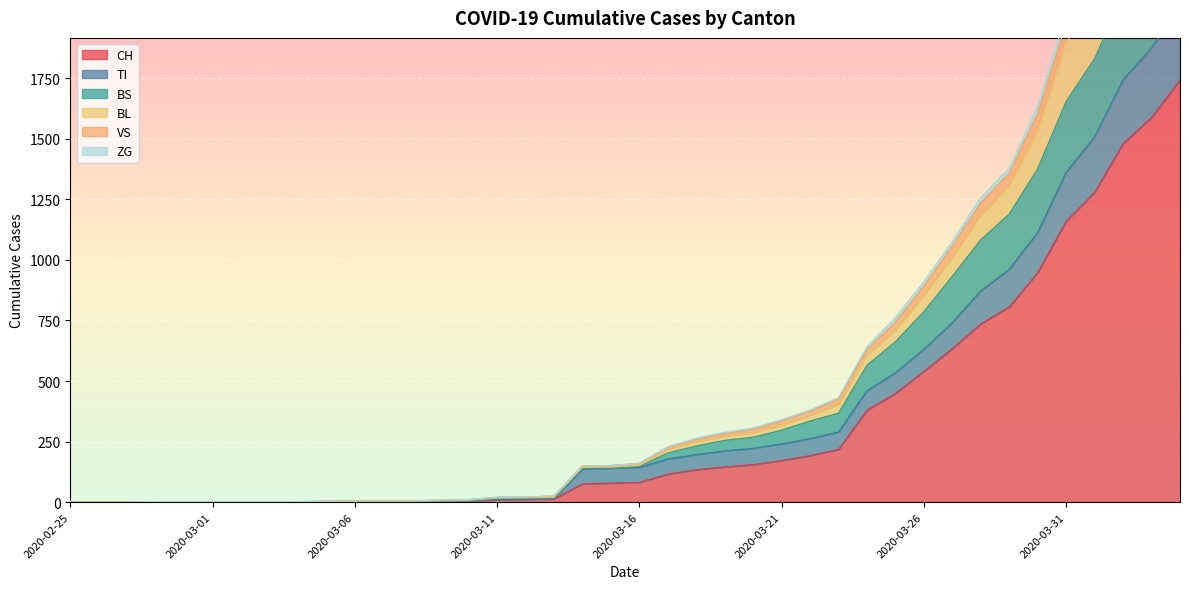

What is the label of the 34th point from the right?

2020-03-02